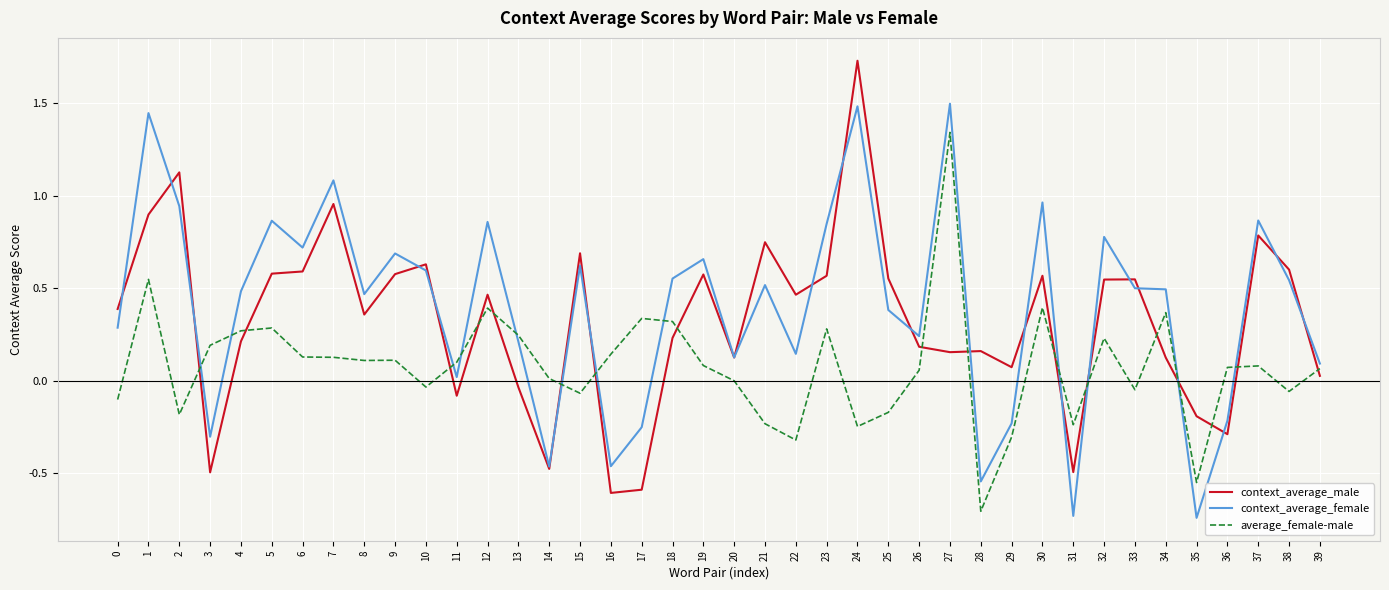

The value of context_average_male at 22 is 0.6. True or false?

False